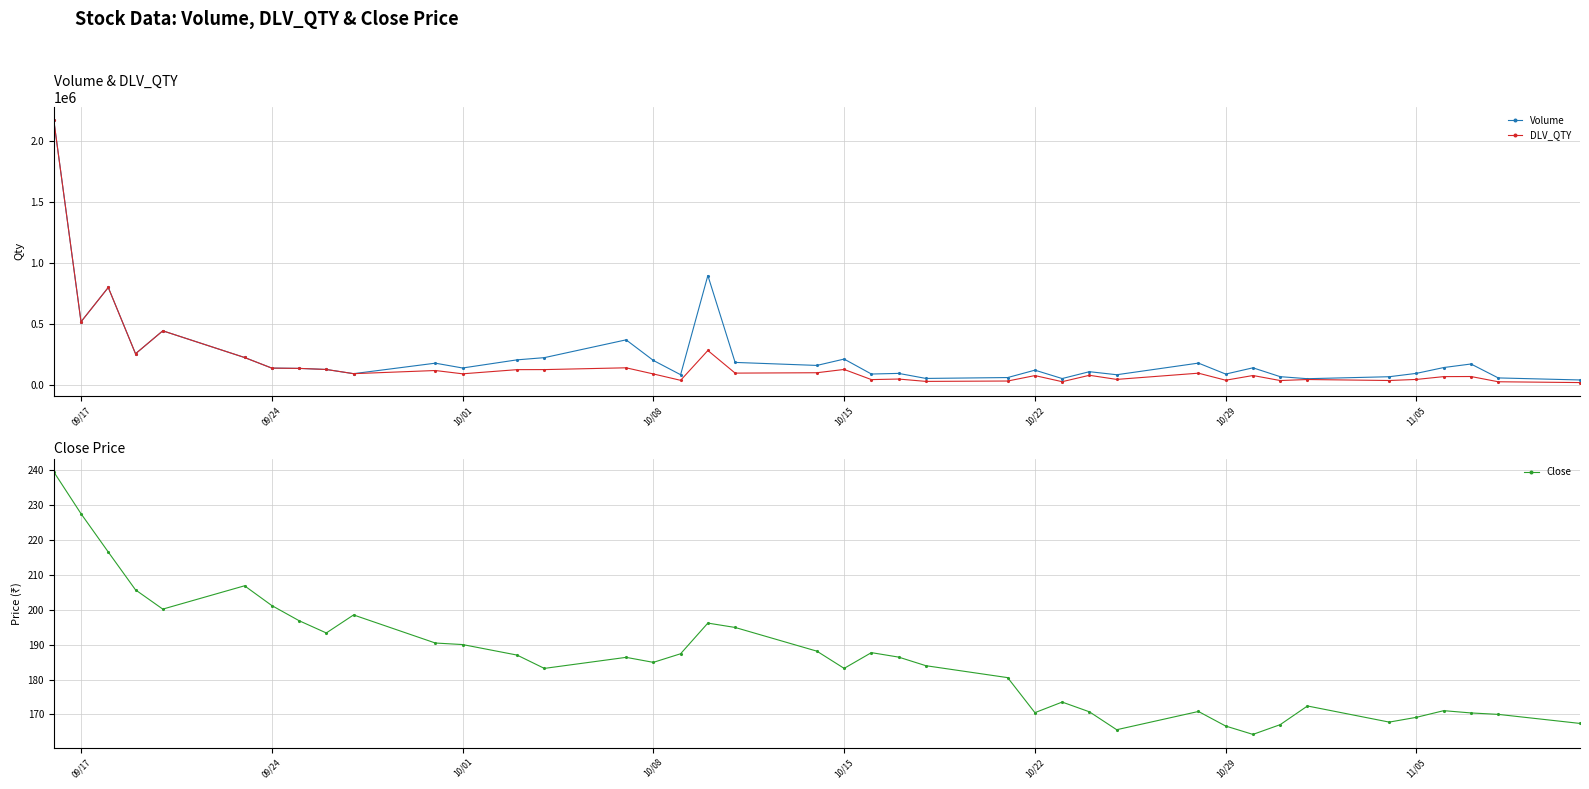

Is this an area chart (filled region under the line)?

No